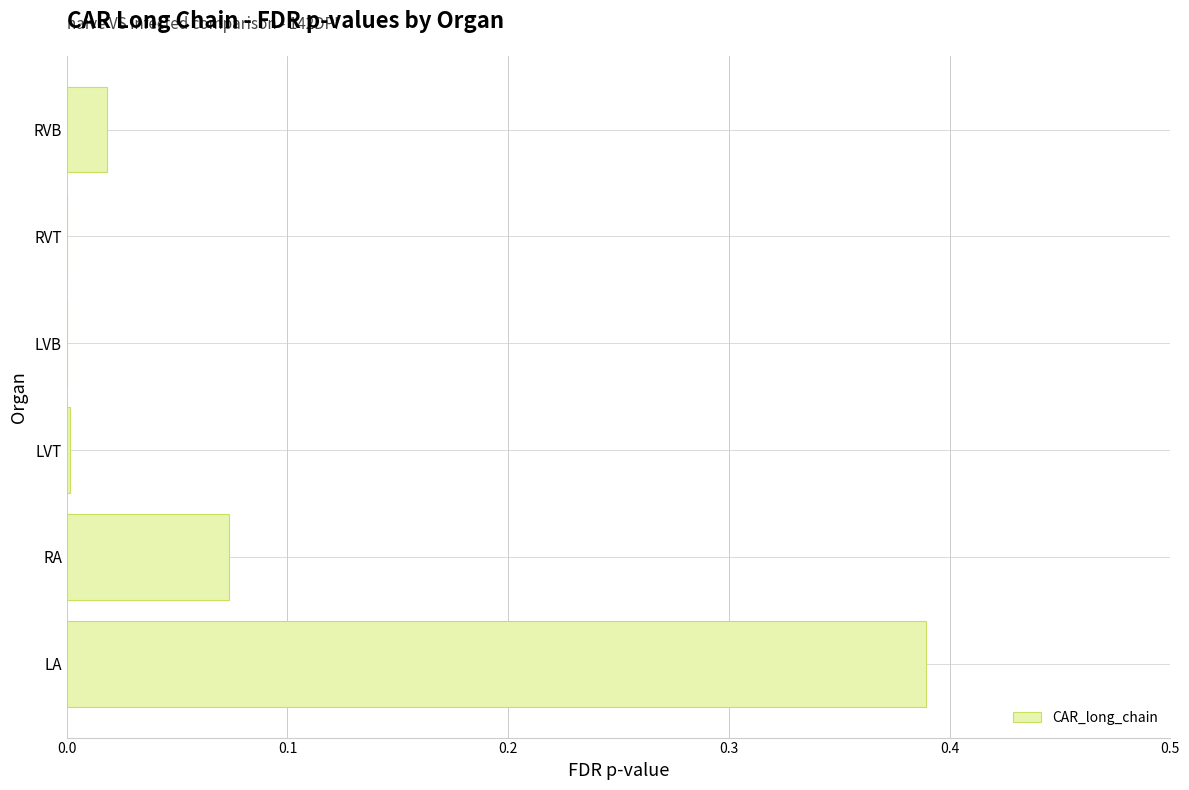

The value at LA is 0.6. True or false?

False